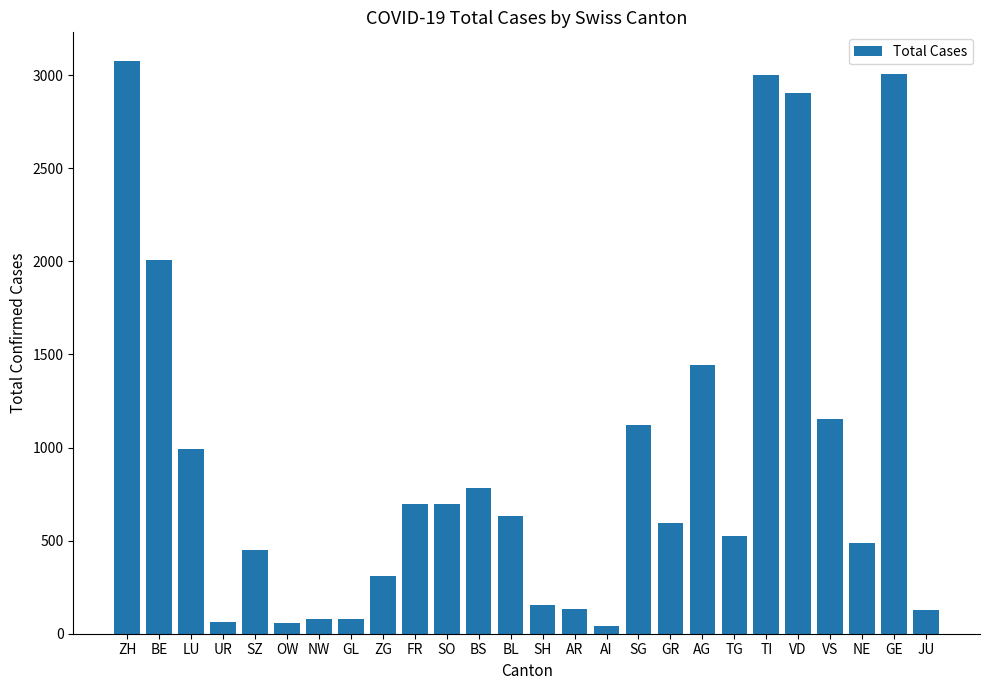

At which label is the value closest to 1560?

AG